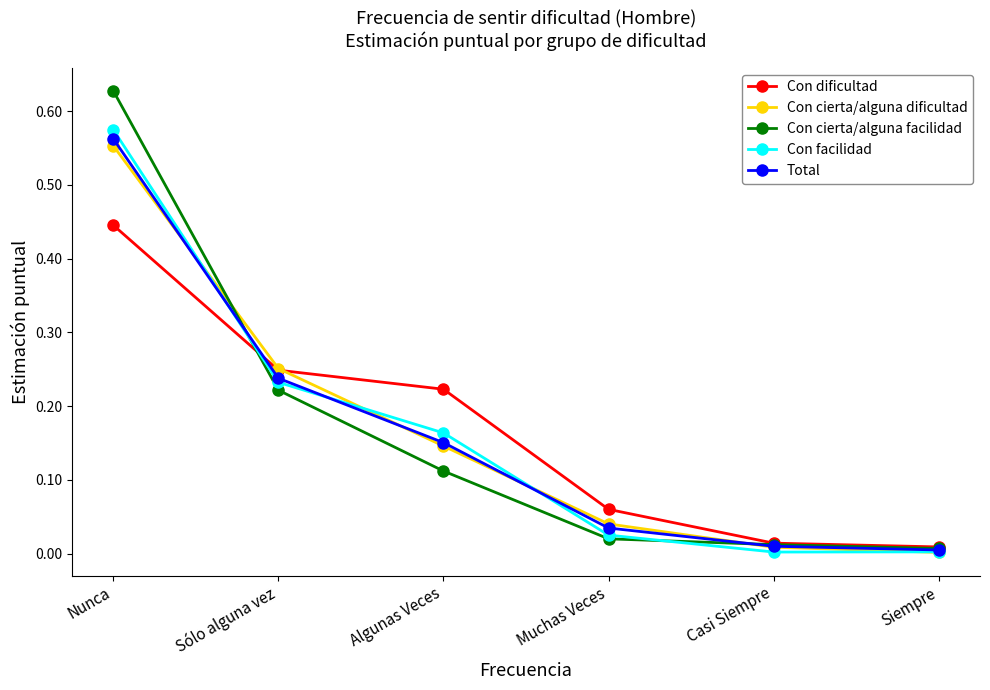

Is the value of Con facilidad at Muchas Veces greater than the value of Con cierta/alguna dificultad at Nunca?

No